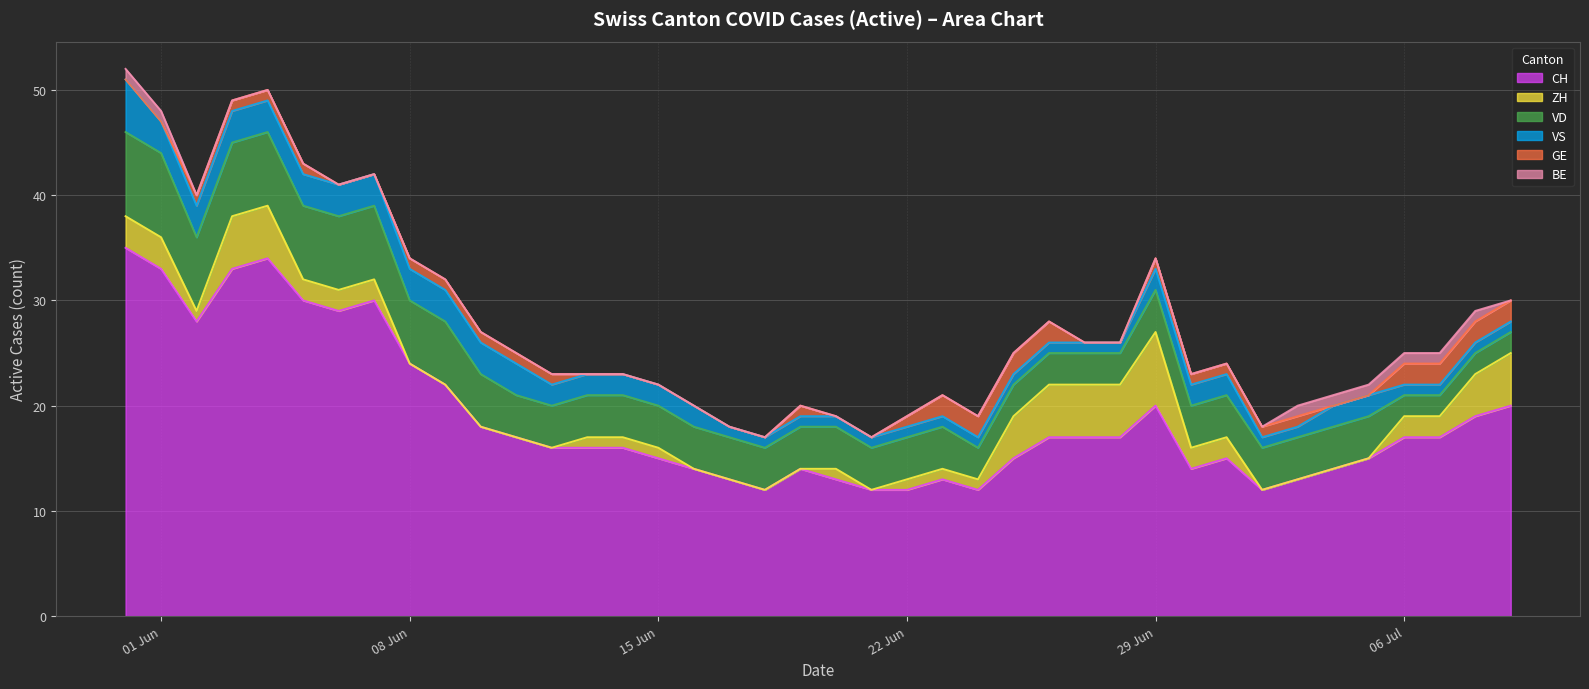

The BE series shows 0 at 2020-06-18. True or false?

True